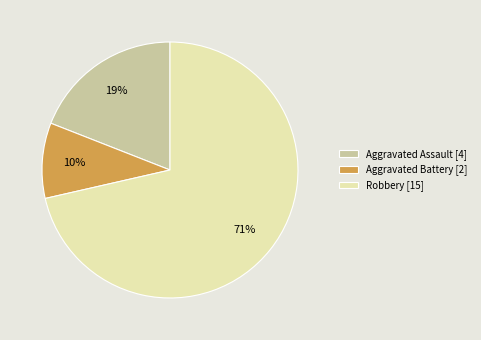

Which slice is the smallest?

Aggravated Battery [2]